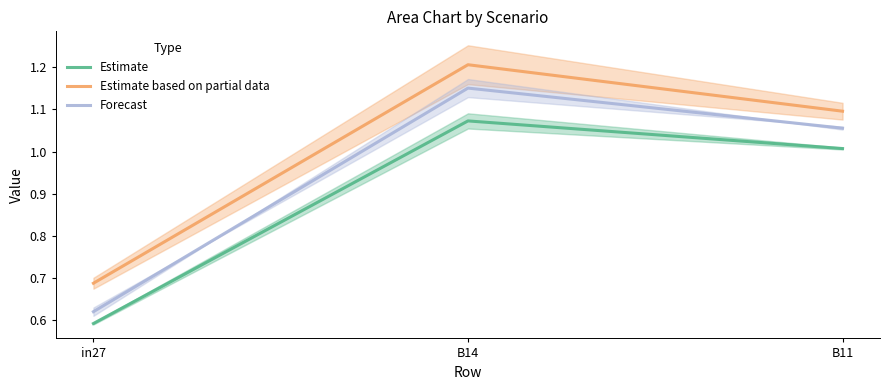

The value of Estimate at B14 is 1.8. True or false?

False